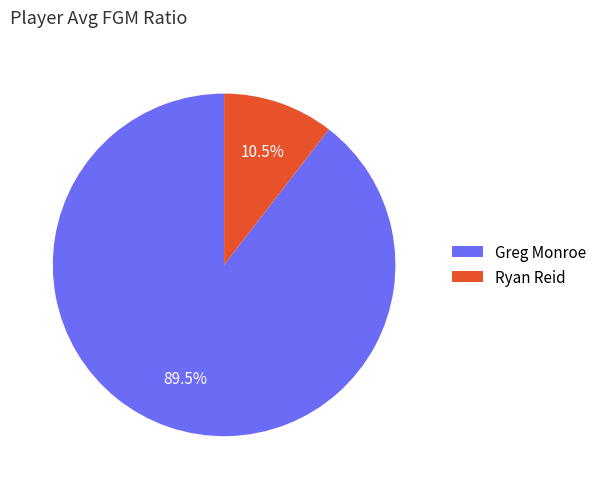

Is Ryan Reid the majority of the pie?

No